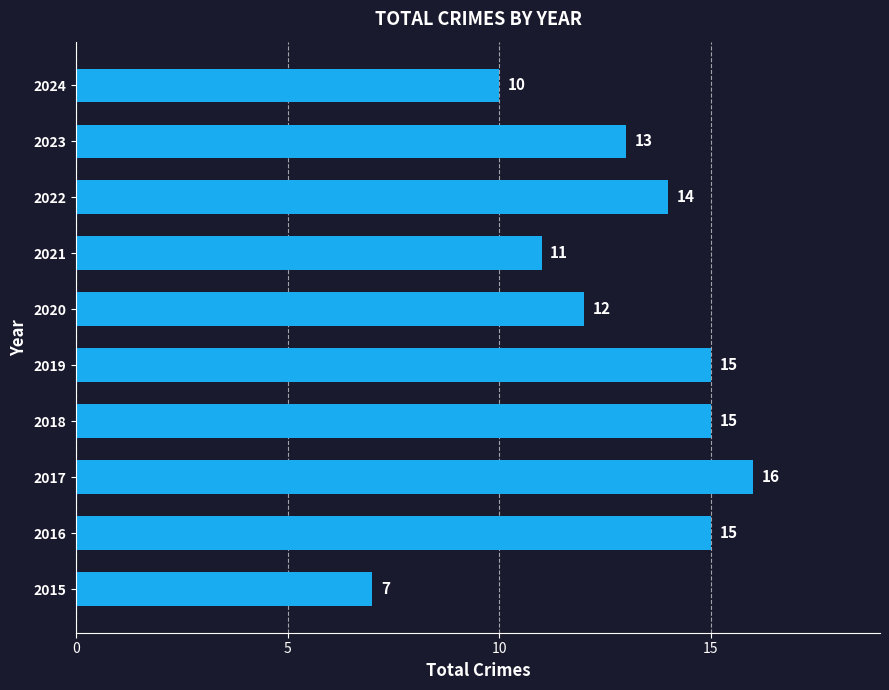

Are the bars grouped side by side (vs. stacked)?

No